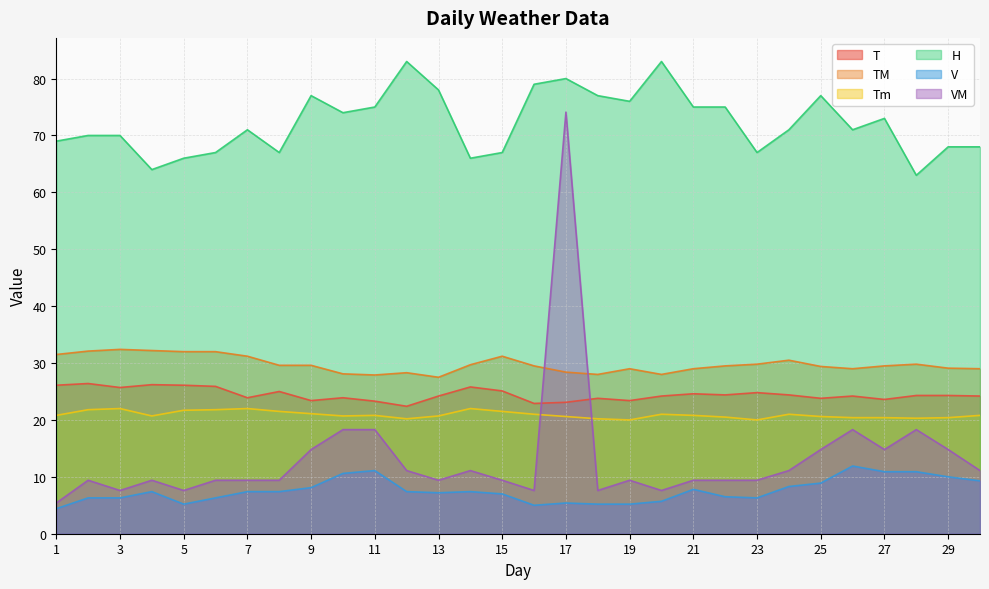

Reading left to right, what are all the values shown in this chart?

T: 26.1	26.4	25.7	26.2	26.1	25.9	23.9	25.0	23.4	23.9	23.3	22.4	24.2	25.8	25.1	22.9	23.1	23.8	23.4	24.2	24.6	24.4	24.8	24.4	23.8	24.2	23.6	24.3	24.3	24.2
TM: 31.5	32.1	32.4	32.2	32.0	32.0	31.2	29.6	29.6	28.1	27.9	28.3	27.5	29.7	31.2	29.5	28.4	28.0	29.0	28.0	29.0	29.5	29.8	30.5	29.4	29.0	29.5	29.8	29.1	29.0
Tm: 20.8	21.8	22.0	20.7	21.7	21.8	22.0	21.5	21.1	20.7	20.8	20.2	20.7	22.0	21.5	21.0	20.6	20.2	20.0	21.0	20.8	20.5	20.0	21.0	20.6	20.4	20.4	20.3	20.4	20.8
H: 69.0	70.0	70.0	64.0	66.0	67.0	71.0	67.0	77.0	74.0	75.0	83.0	78.0	66.0	67.0	79.0	80.0	77.0	76.0	83.0	75.0	75.0	67.0	71.0	77.0	71.0	73.0	63.0	68.0	68.0
V: 4.4	6.3	6.3	7.4	5.2	6.3	7.4	7.4	8.1	10.6	11.1	7.4	7.2	7.4	7.0	5.0	5.4	5.2	5.2	5.7	7.8	6.5	6.3	8.3	8.9	11.9	10.9	10.9	10.0	9.3
VM: 5.4	9.4	7.6	9.4	7.6	9.4	9.4	9.4	14.8	18.3	18.3	11.1	9.4	11.1	9.4	7.6	74.1	7.6	9.4	7.6	9.4	9.4	9.4	11.1	14.8	18.3	14.8	18.3	14.8	11.1